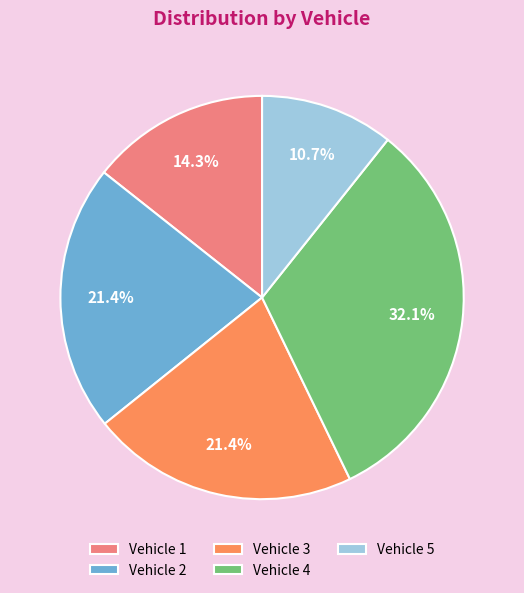

Is Vehicle 3 the majority of the pie?

No